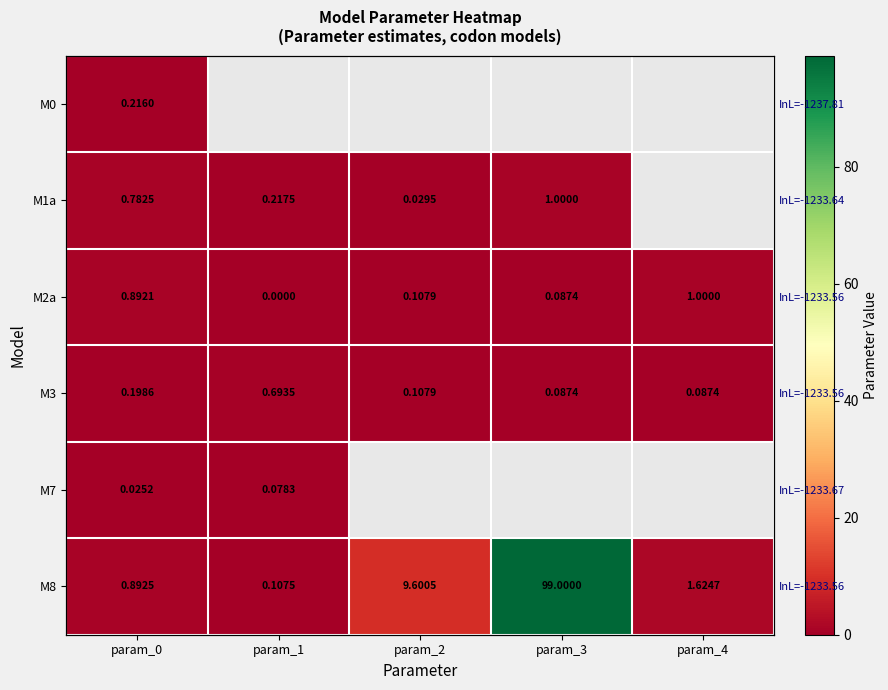

Between param_0 and param_2, which series saw the biggest shift?

M8